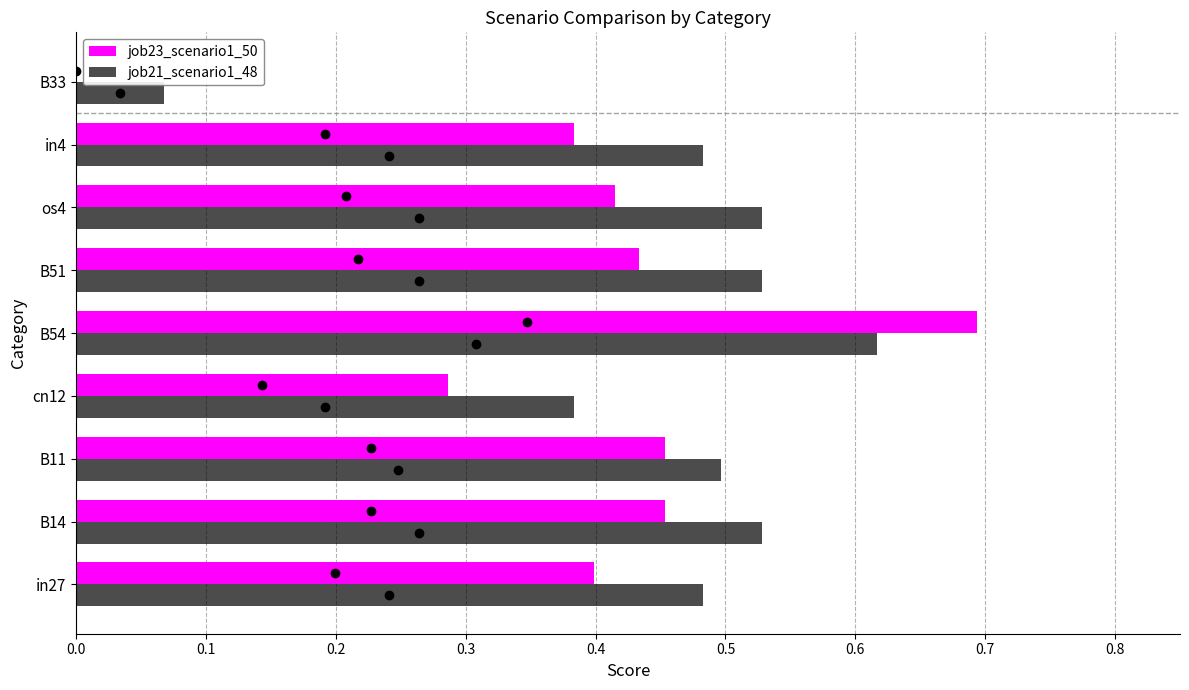

At which category is the sum across all series the highest?

B54